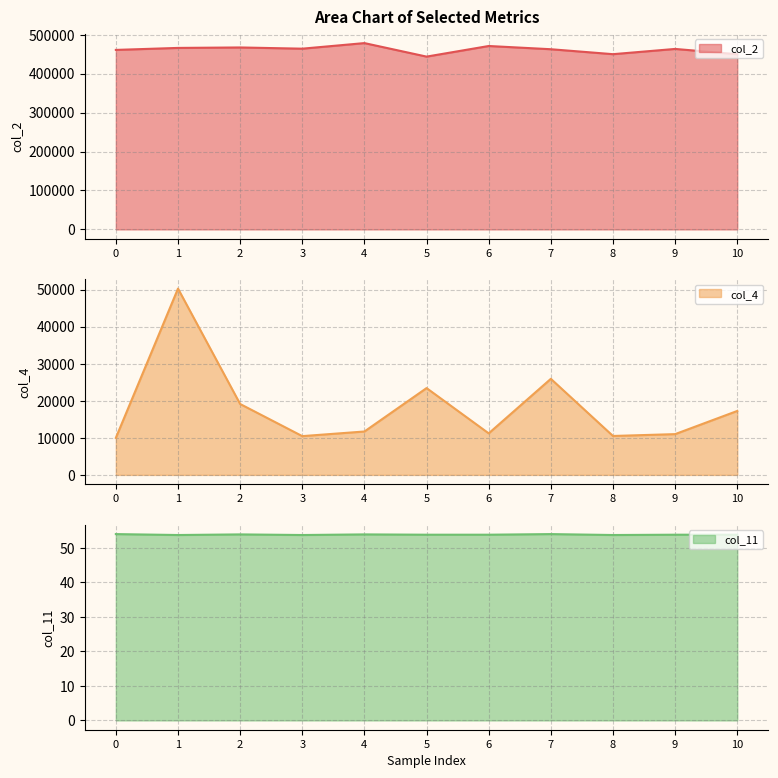

What is the minimum value for col_2 line?

443791.0